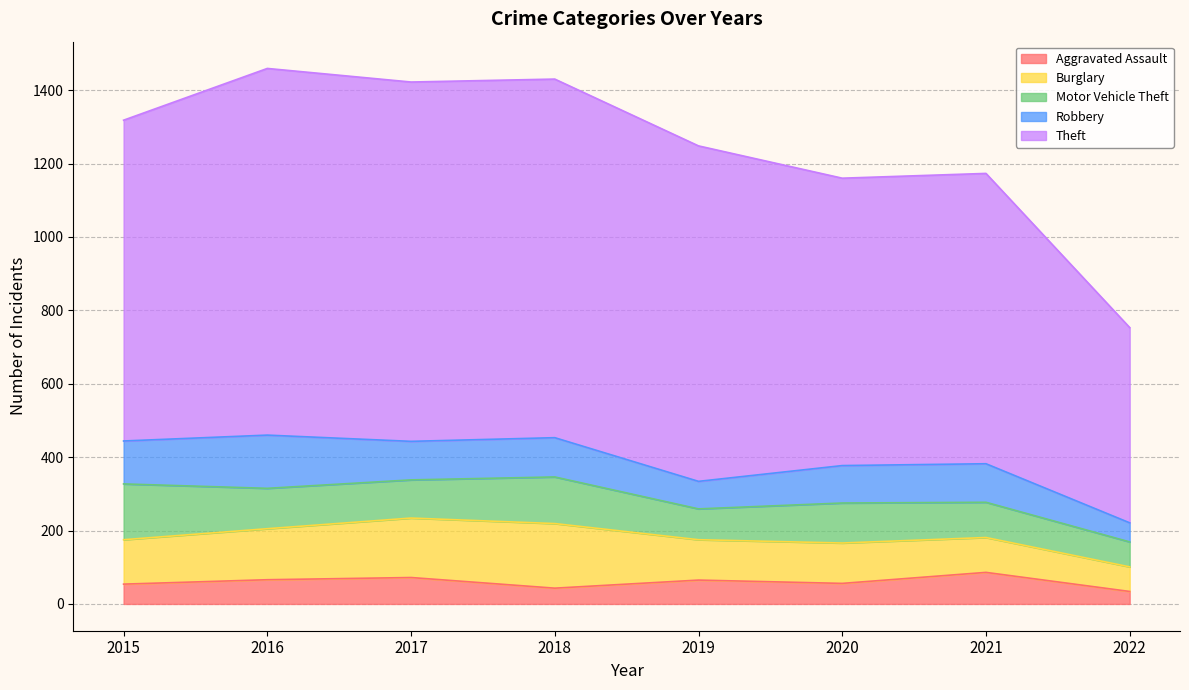

Which series has the largest total across all categories?

Theft